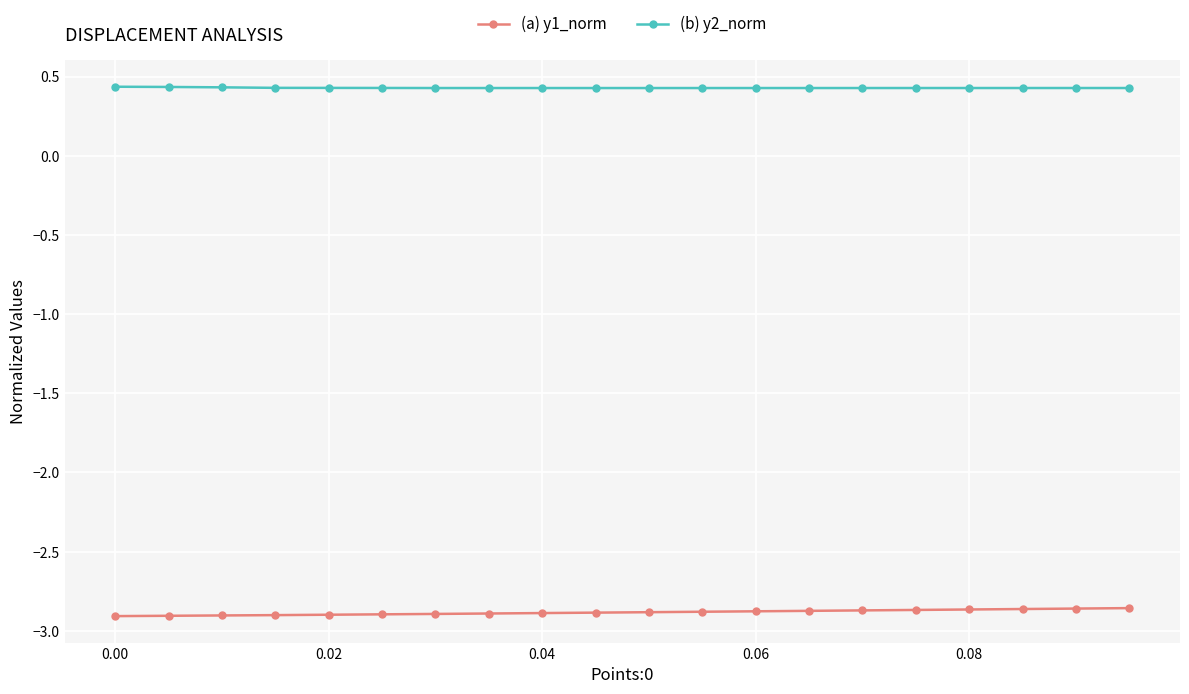

What is the value of the (b) y2_norm point at the 12th from the left?

0.4